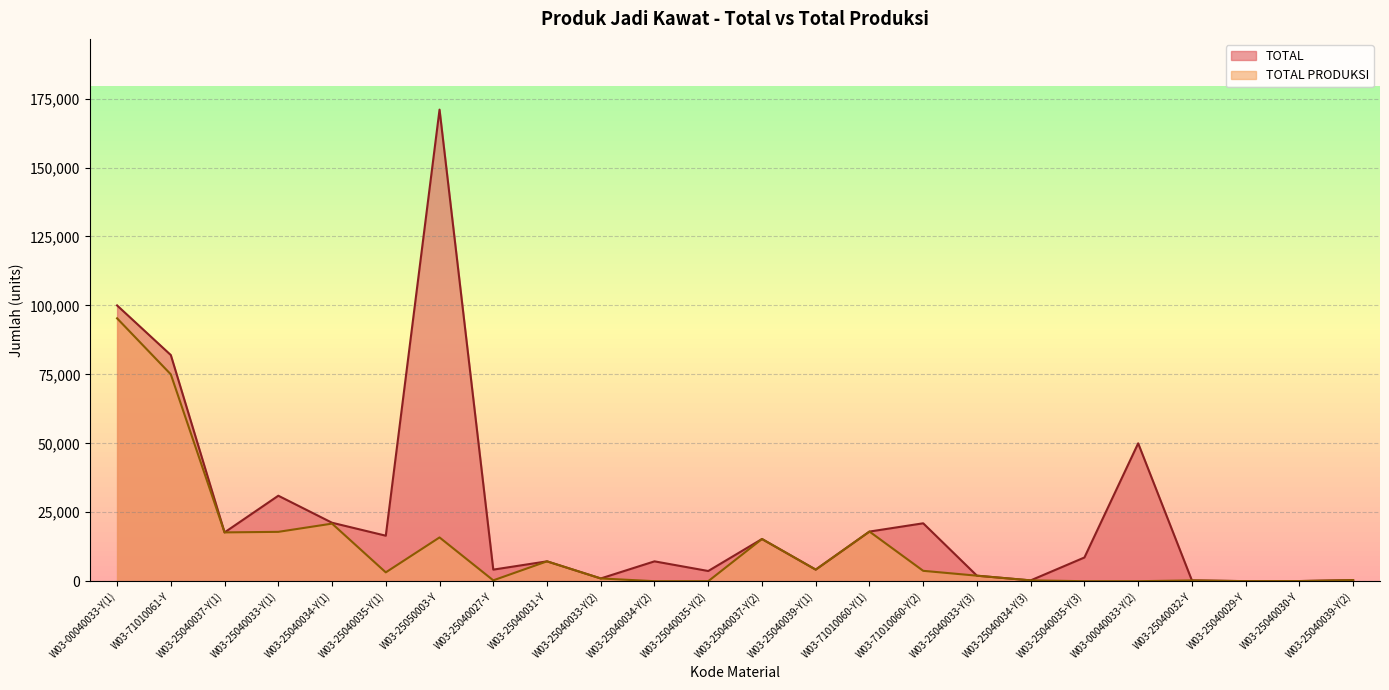

In TOTAL PRODUKSI, how many points are higher than both neighbors (excluding endpoints)?

6